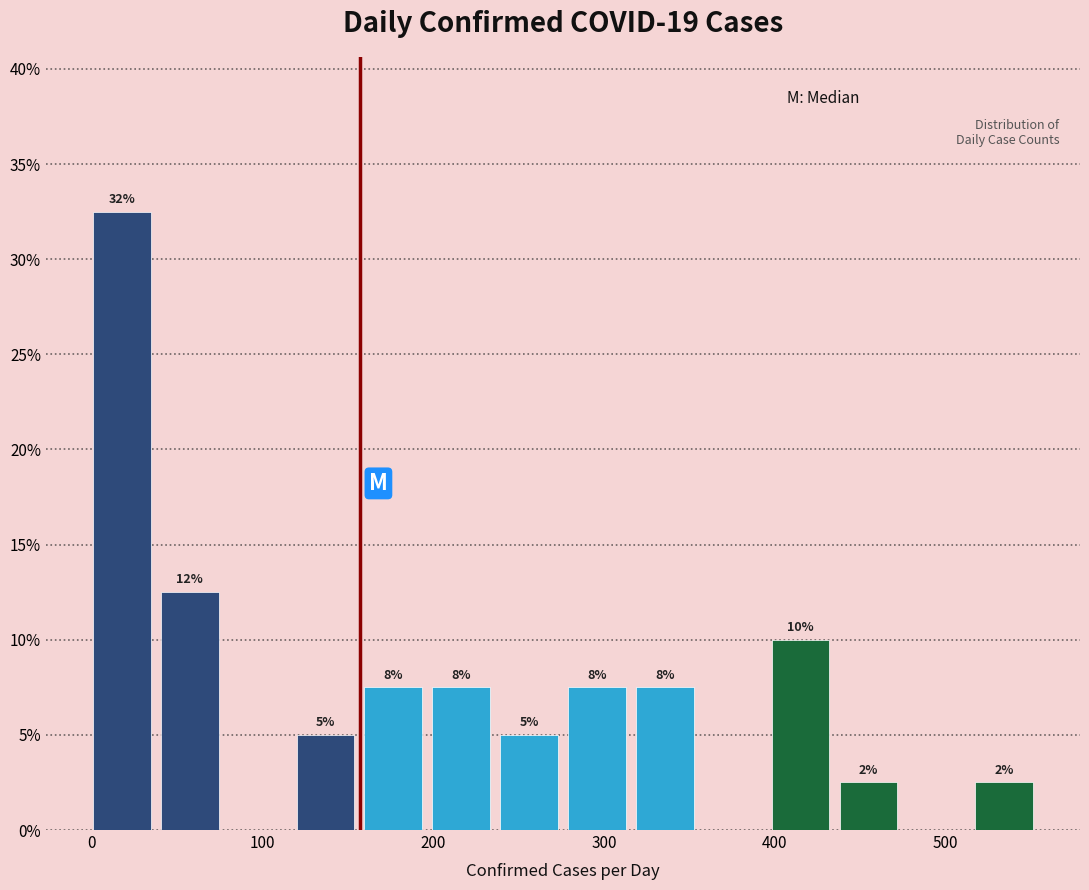

Around what value on the x-axis is the tallest bar? Give the approximate position of its centre, as read against the axis.

20